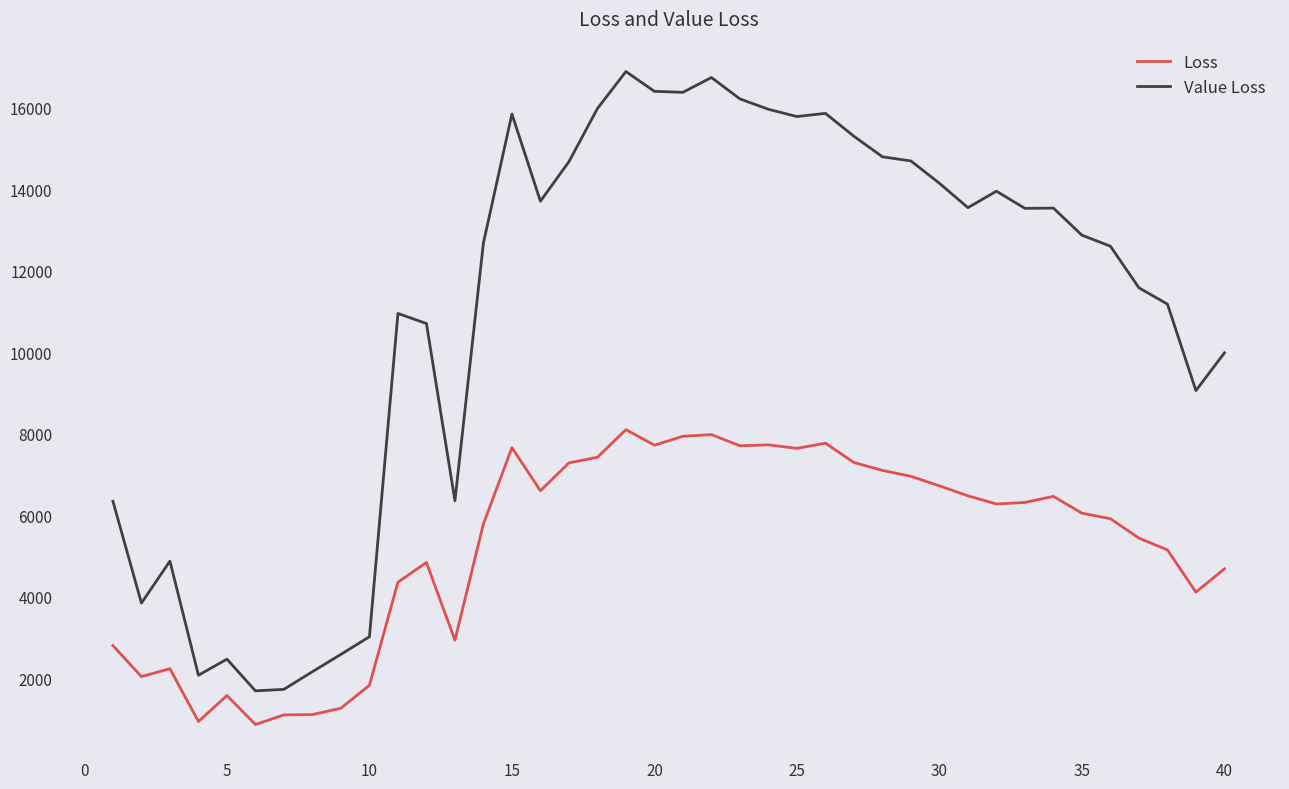

Which series has the widest spread of values?

Value Loss